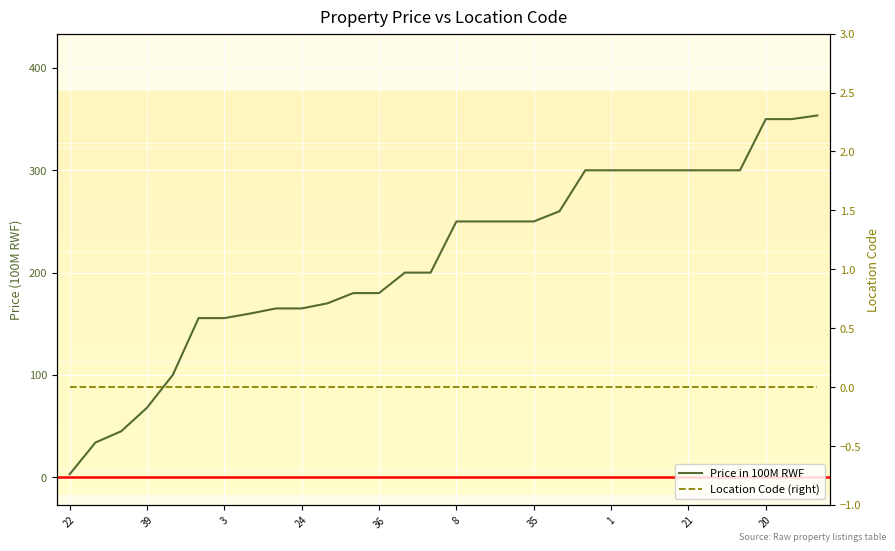

Is the value of Location Code (right) at 1 greater than the value of Price in 100M RWF at 23?

No